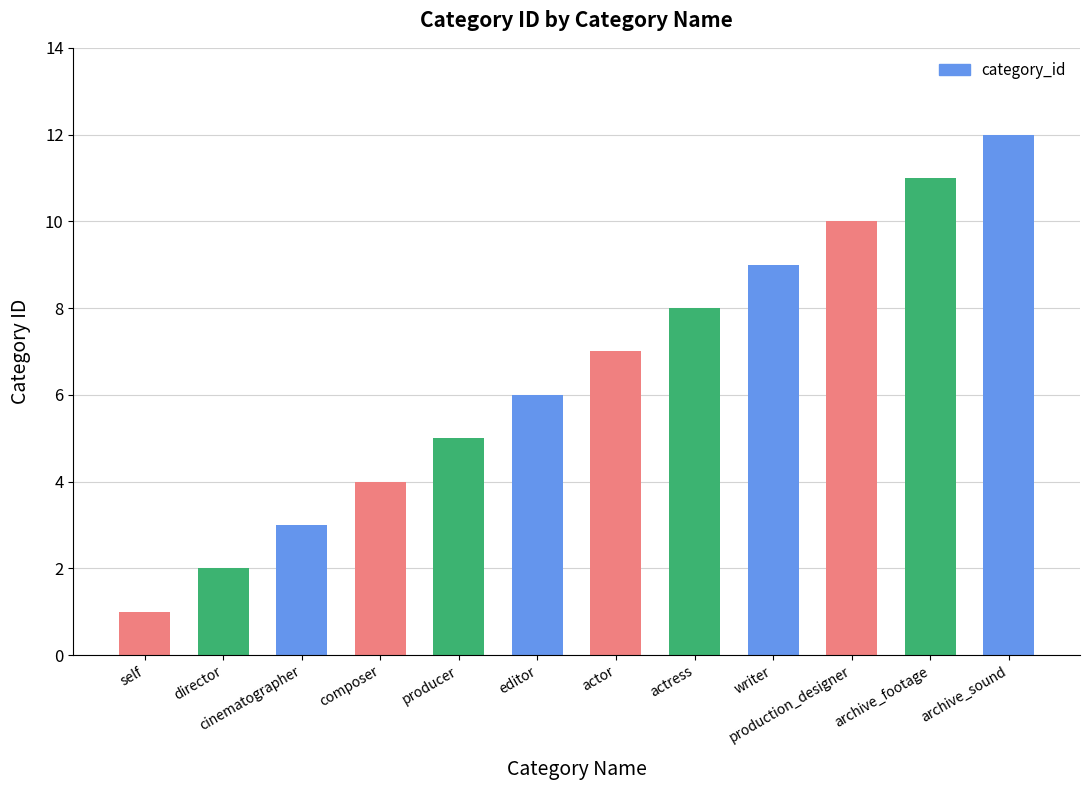

How many series are shown in this chart?

1